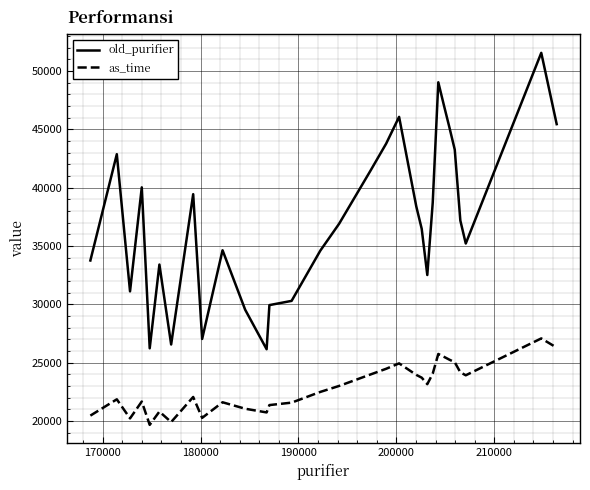

True or false: as_time and old_purifier cross at least once.

False